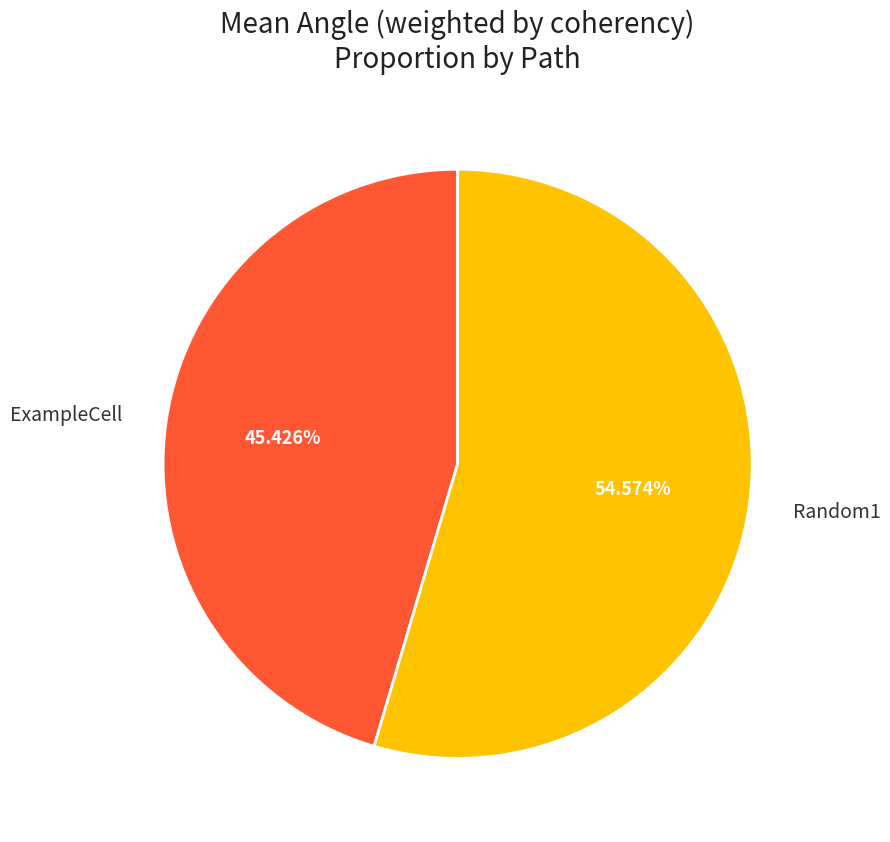

Is there any slice that represents more than half of the pie?

Yes